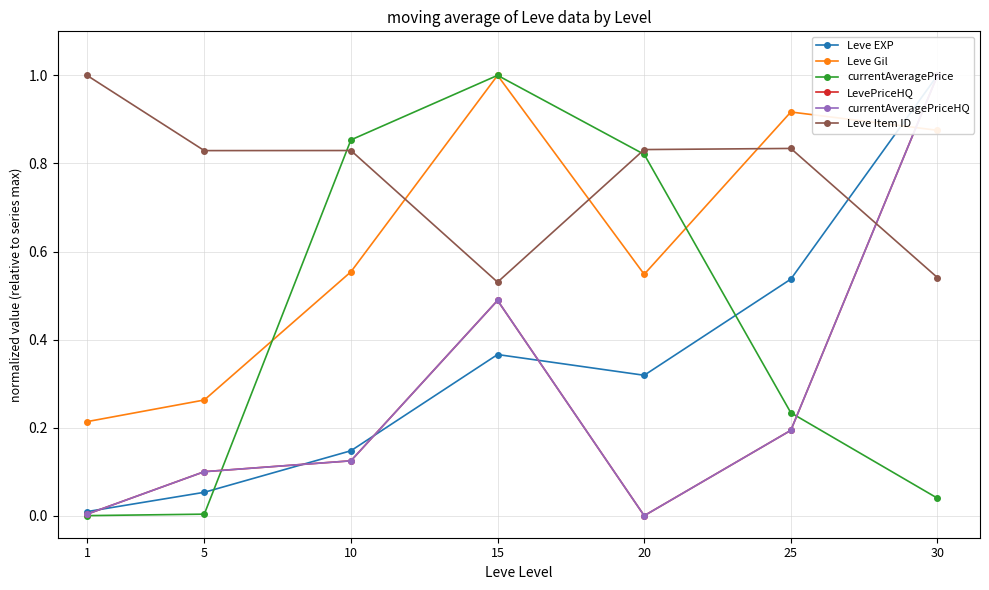

How many series are shown in this chart?

6